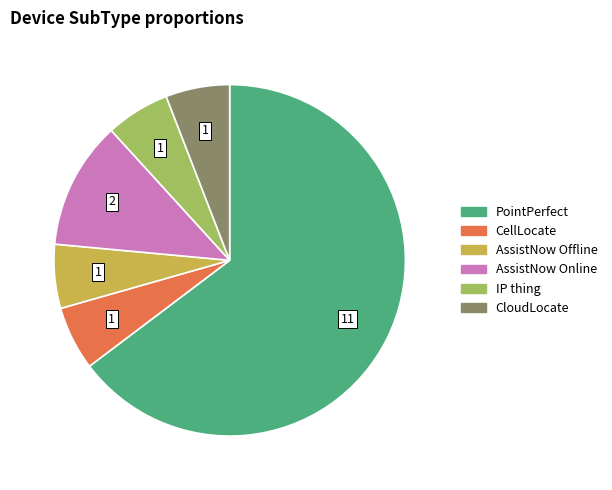

Does any single category account for the majority?

Yes